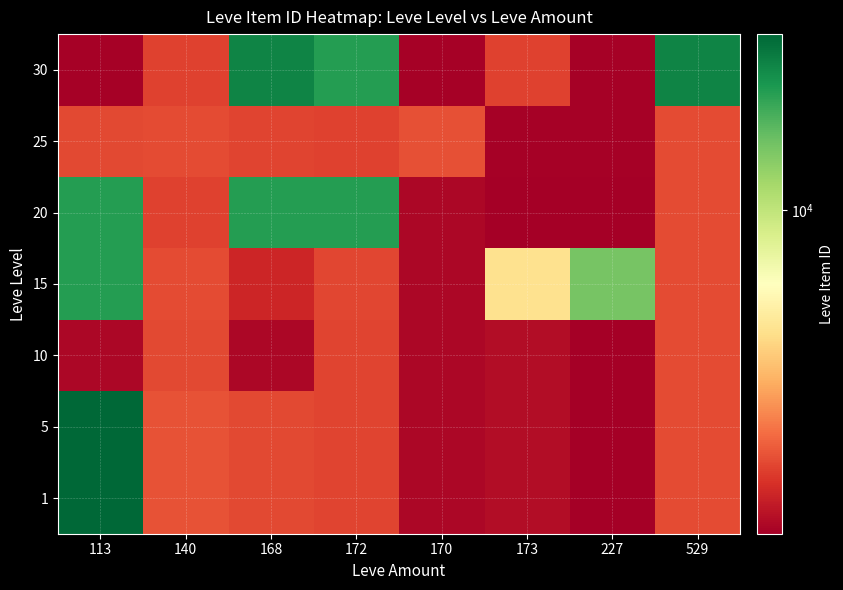

Which series has the largest total across all categories?

30